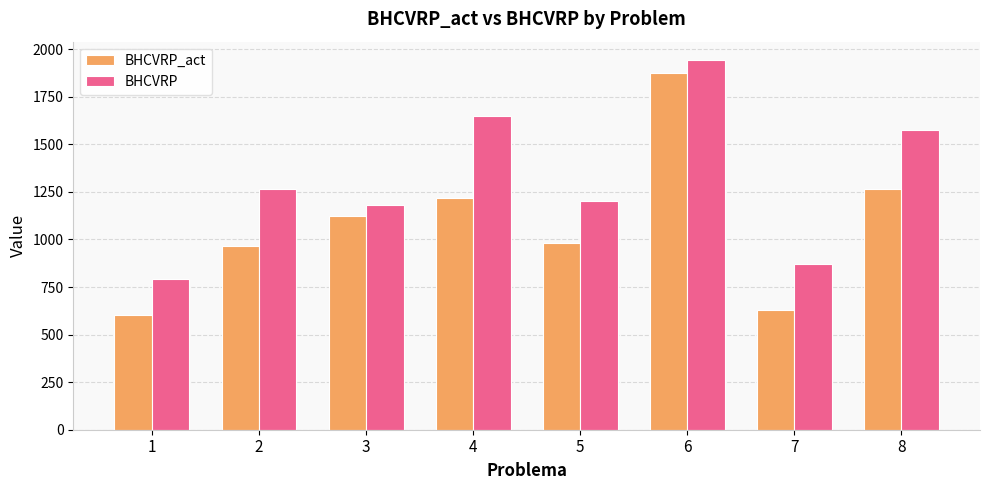

Where does the BHCVRP series first go above 1265?

2